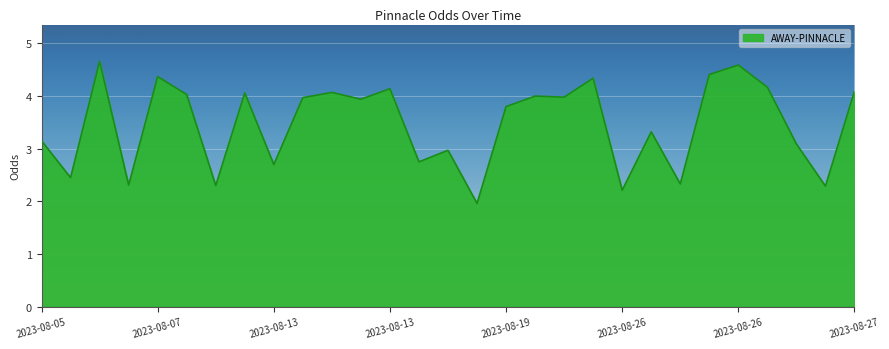

What is the difference between the maximum and minimum values?

2.7